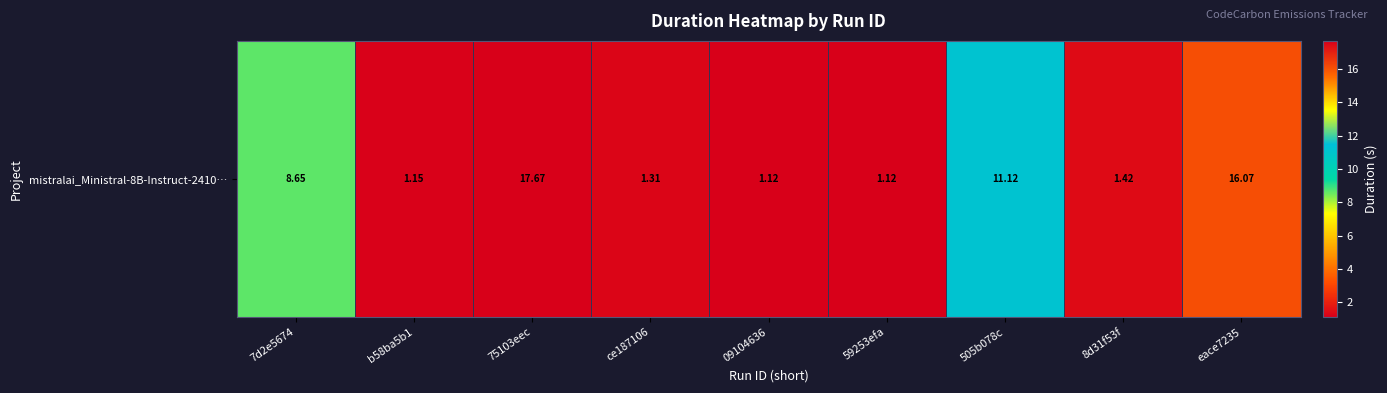

What is the change in value from b58ba5b1 to 75103eec?

+16.5